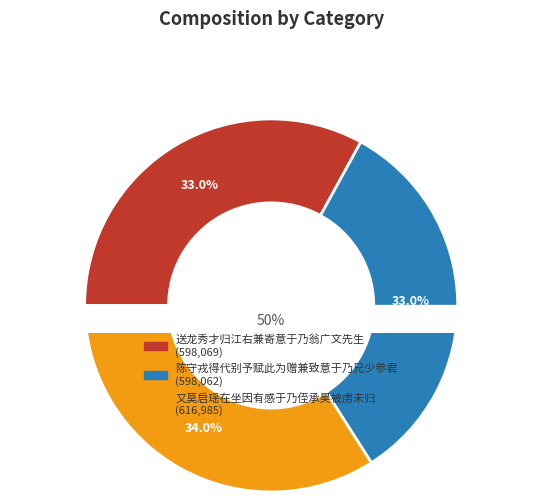

Is it true that 又莫启瑶在坐因有感于乃侄承昊被虏未归 is 45% of the pie?

False